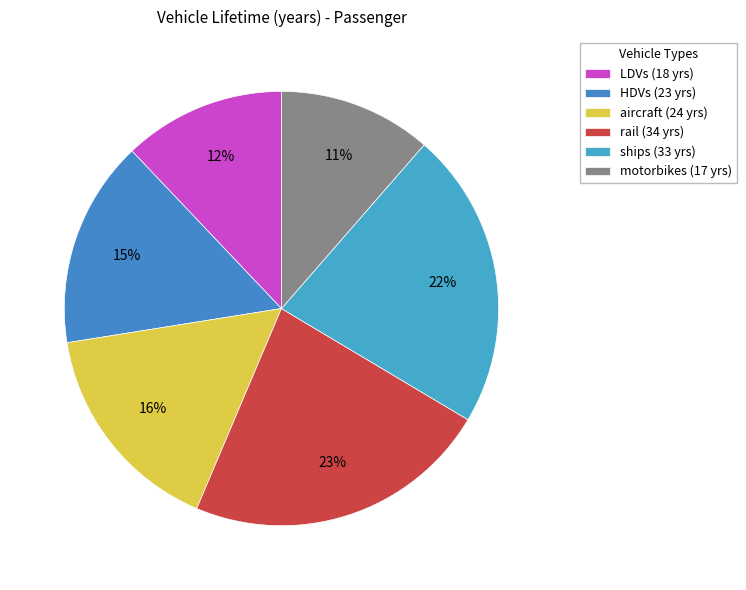

To the nearest percent, what percentage of the pie is rail?

23%